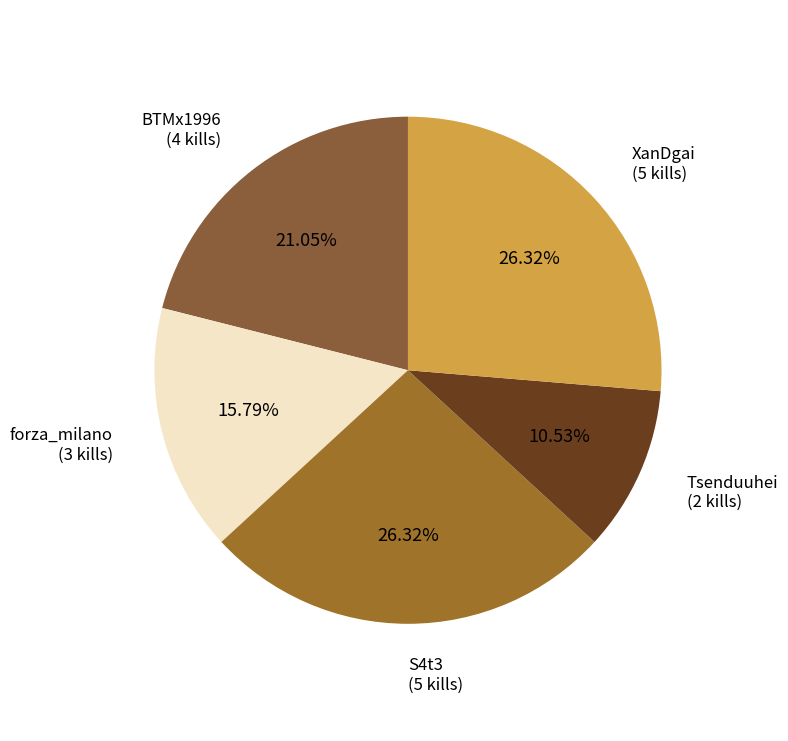

Count the number of slices in the pie.

5